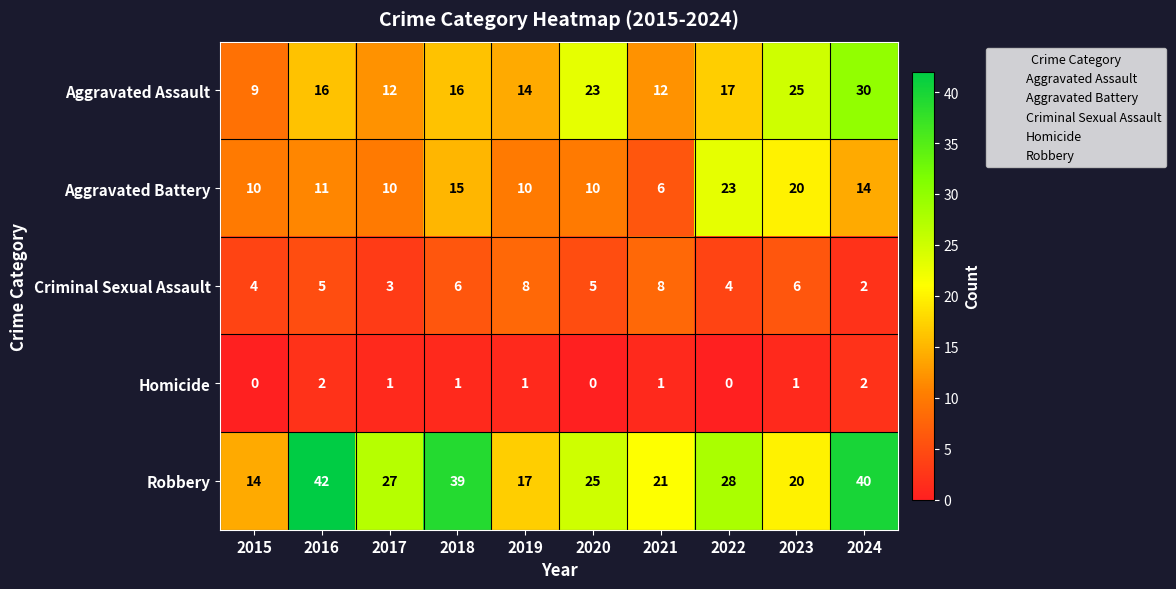

Which category has the highest value across all series?

2016